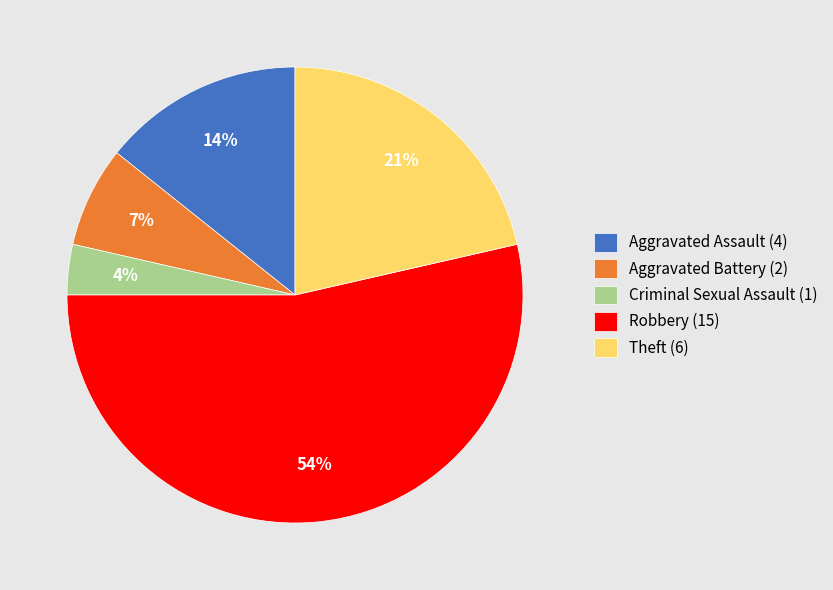

To the nearest percent, what is the average slice percentage?

20%